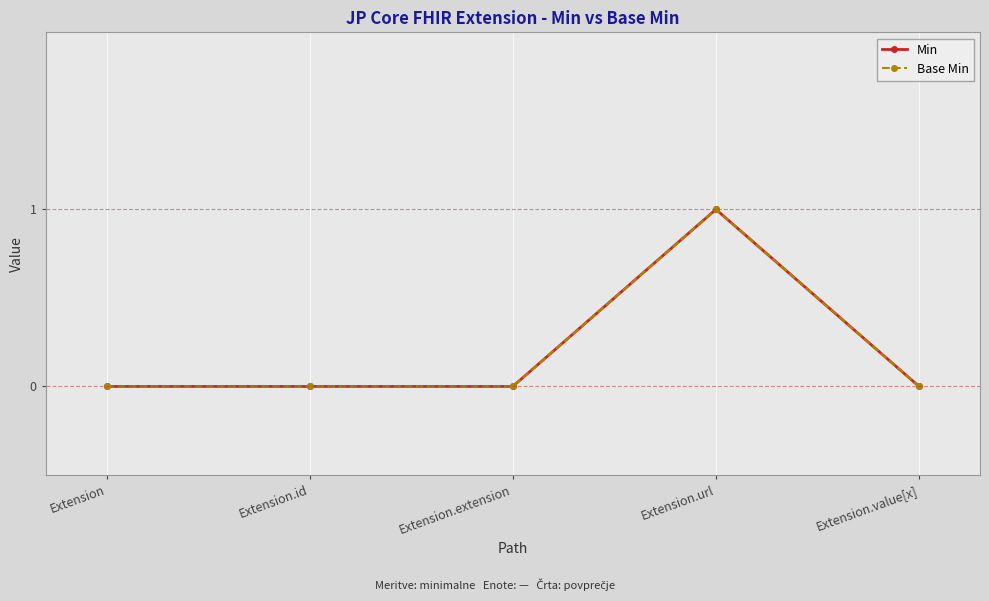

Read the Base Min value at Extension.url.

1